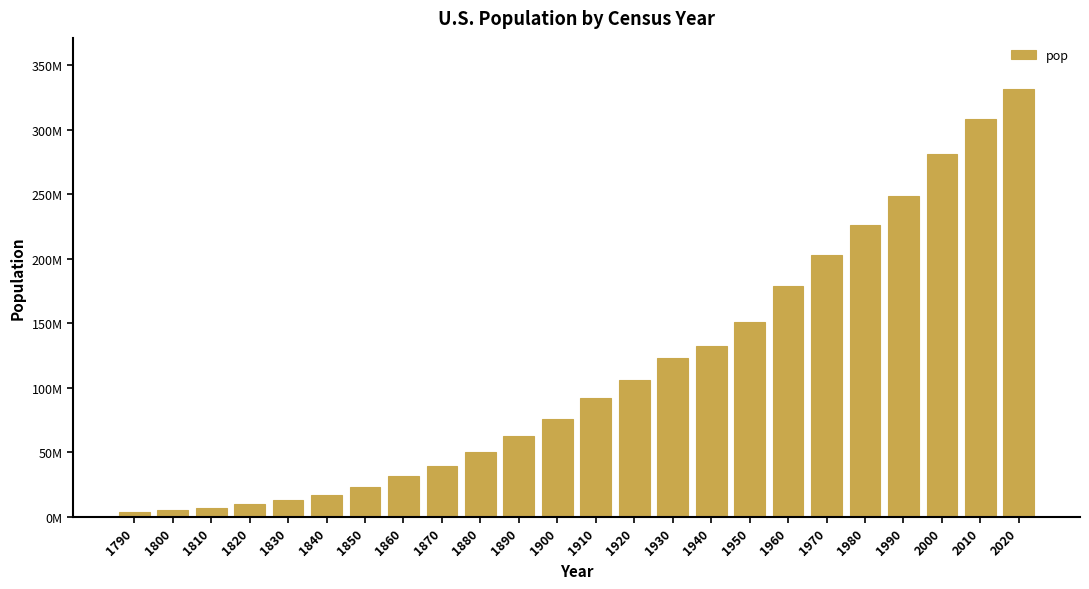

What value does the data have at 1990, to the nearest 10?

248709870